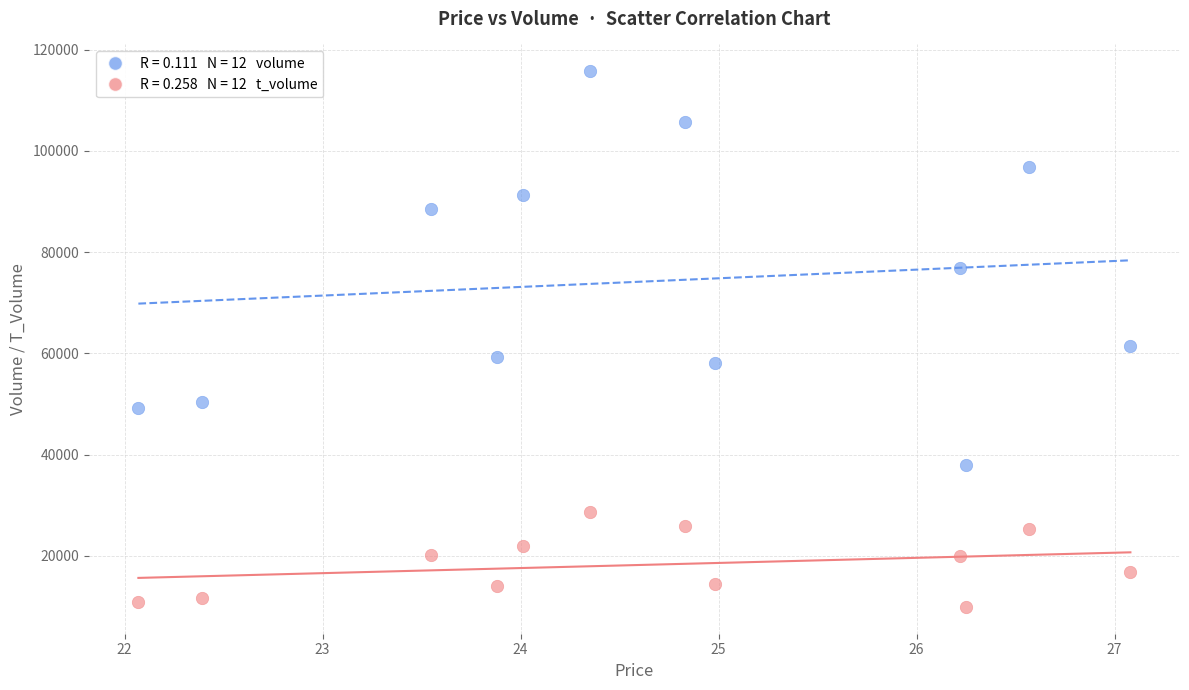

Across all data points, what is the range of Y values (max minus min)?

105805